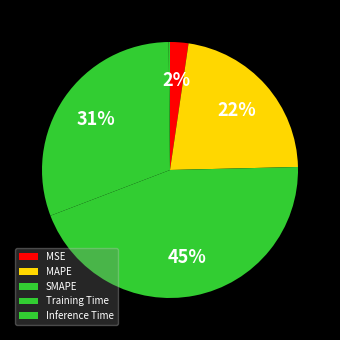

To the nearest percent, what is the average slice percentage?

20%